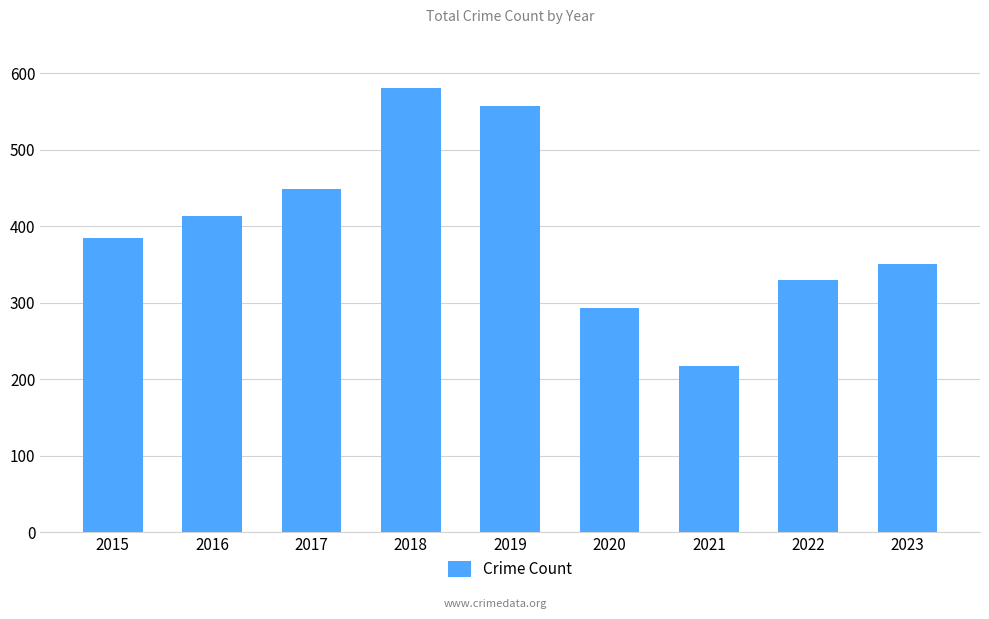

Reading left to right, transcribe all the data shown in this chart.

385	413	448	581	557	293	217	330	351